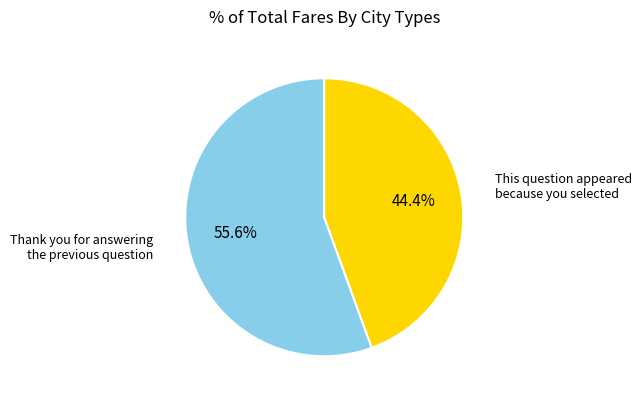

Is there a majority slice in this chart?

Yes